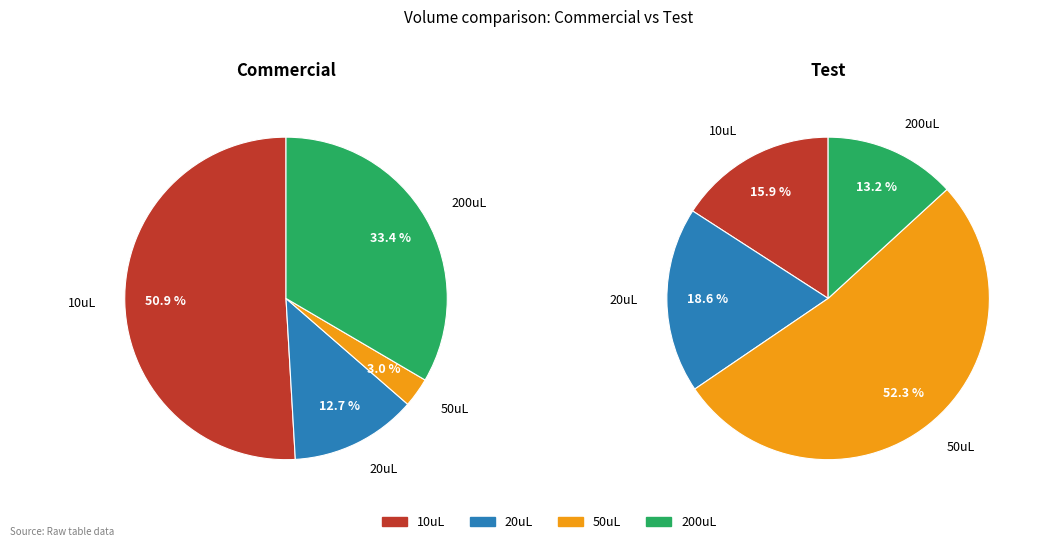

What percentage do 10uL and 50uL together represent?

53.9%